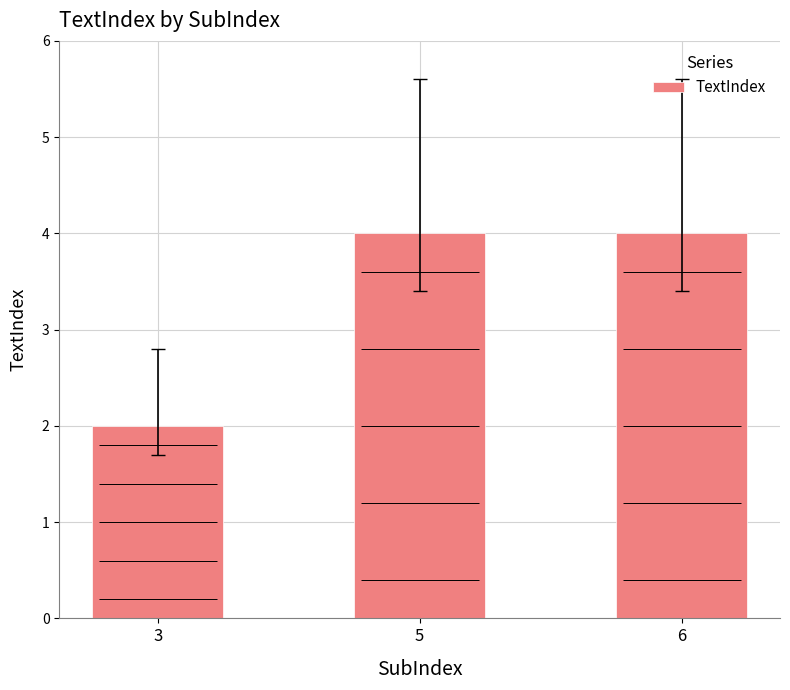

What is the average value?

3